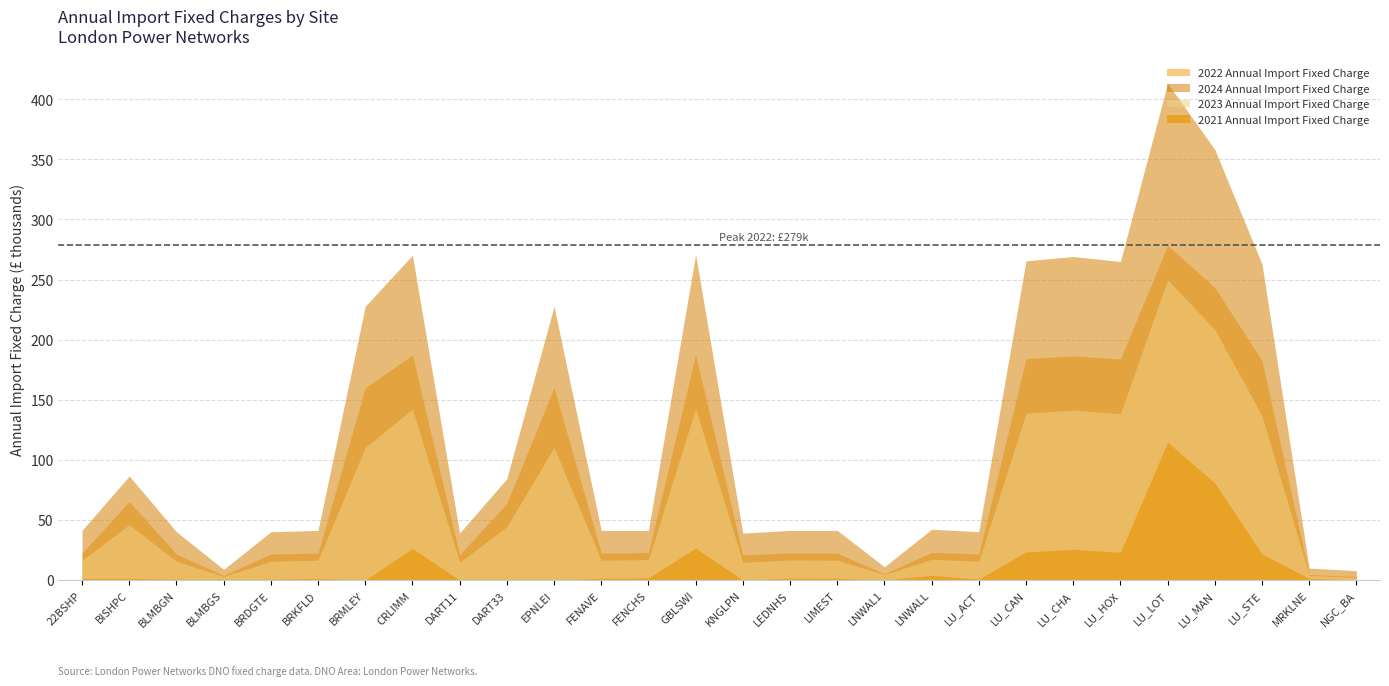

What is the sum of all 2024 Annual Import Fixed Charge values?

3529017.4